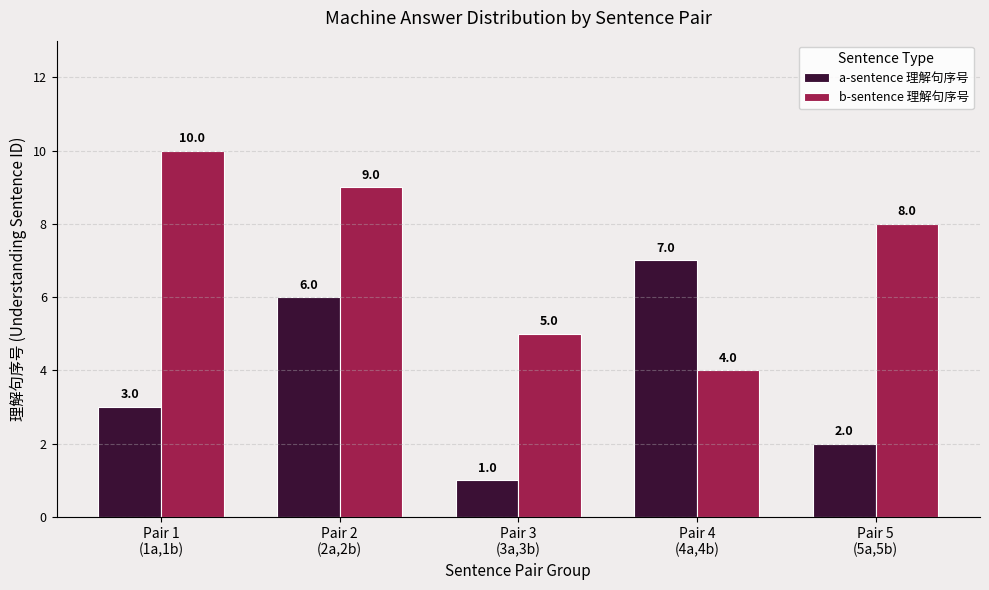

Where is b-sentence 理解句序号 nearest to the value 7?

Pair 5
(5a,5b)